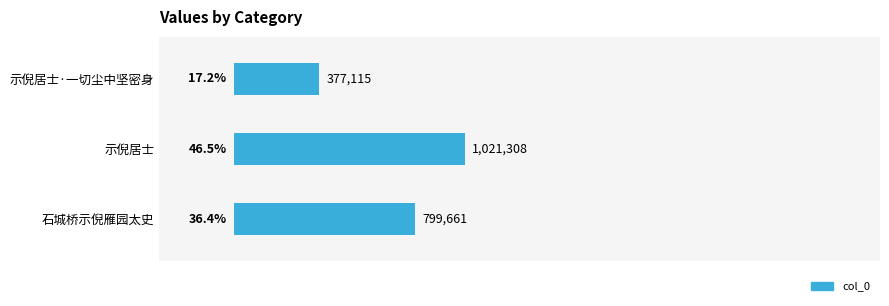

Where is the data nearest to the value 31?

石城桥示倪雁园太史